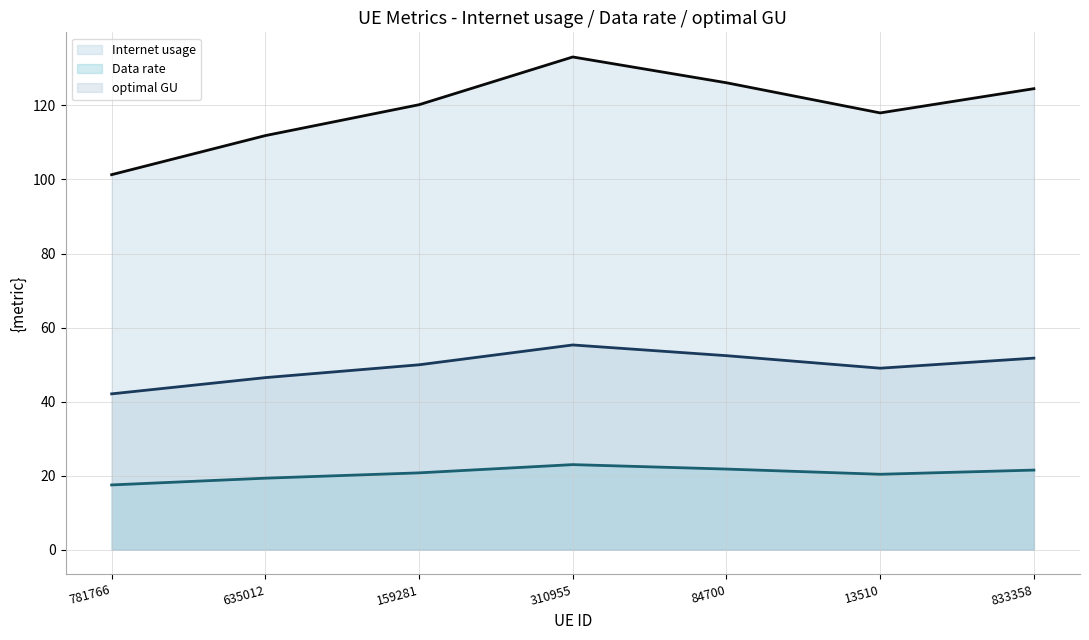

Which series has the largest range (max minus min)?

Internet usage (line)